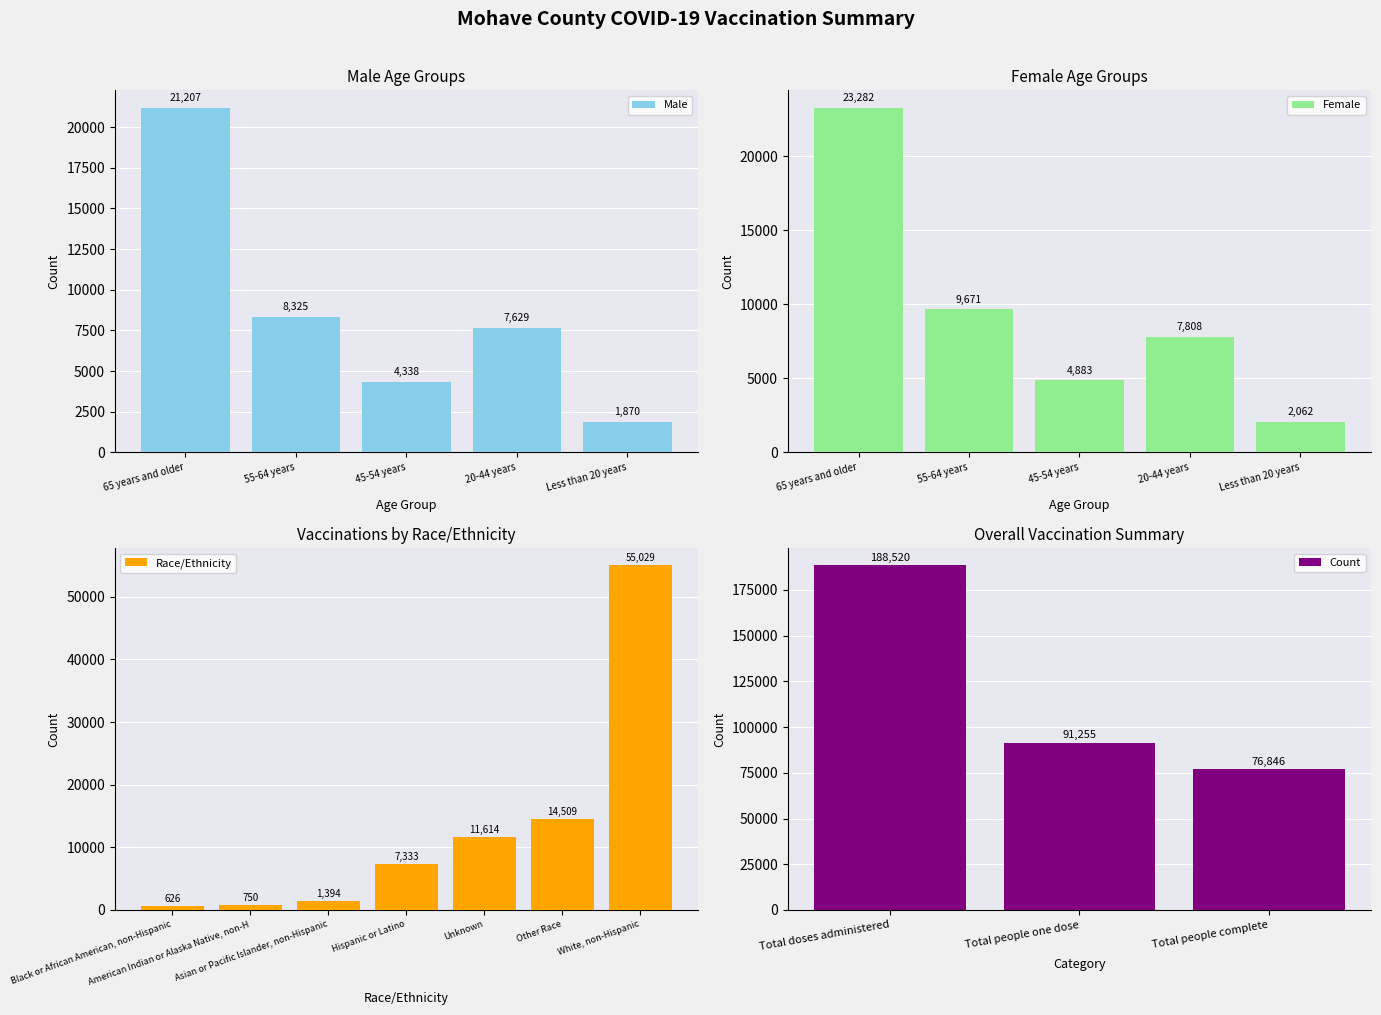

What is the label of the 3rd bar from the left?

45-54 years